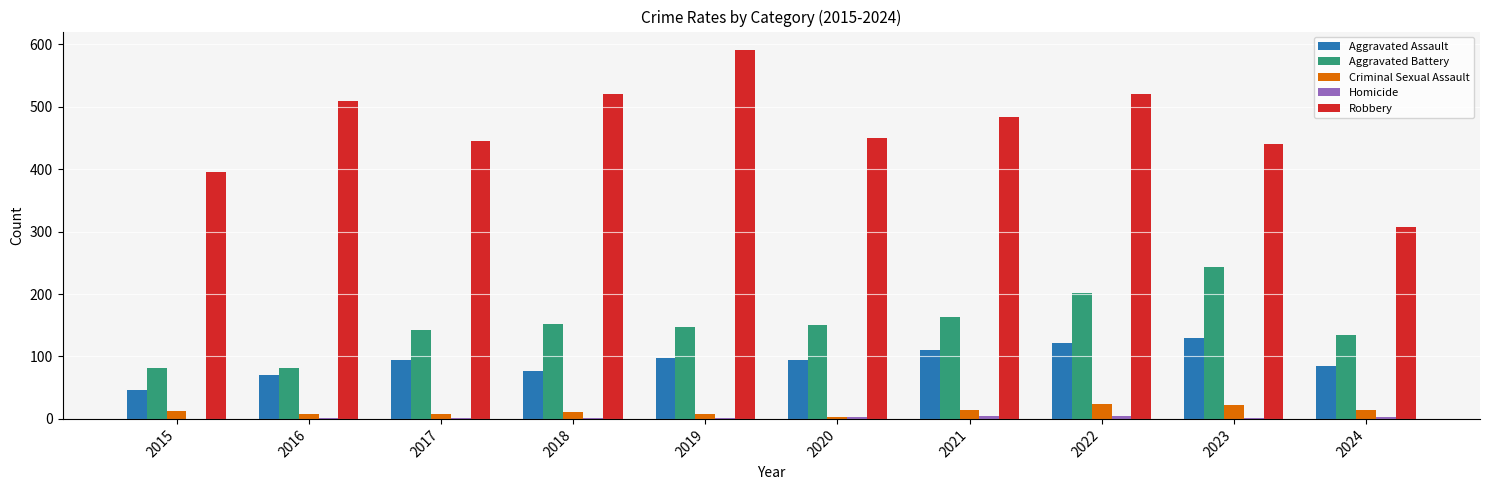

What is the sum of all Robbery values?

4665